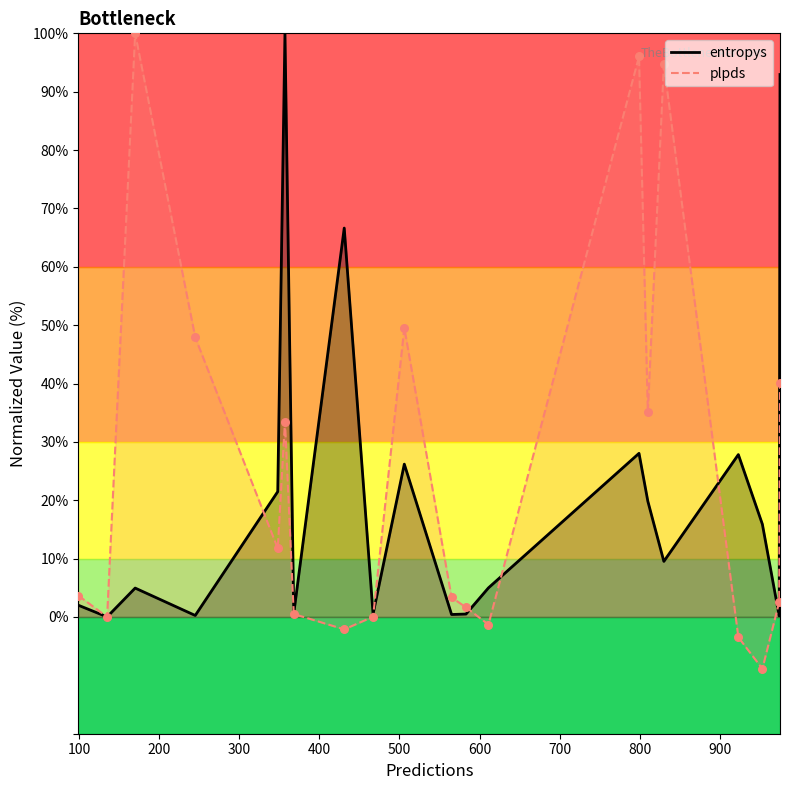

What are all the series names shown in the legend?

entropys, plpds